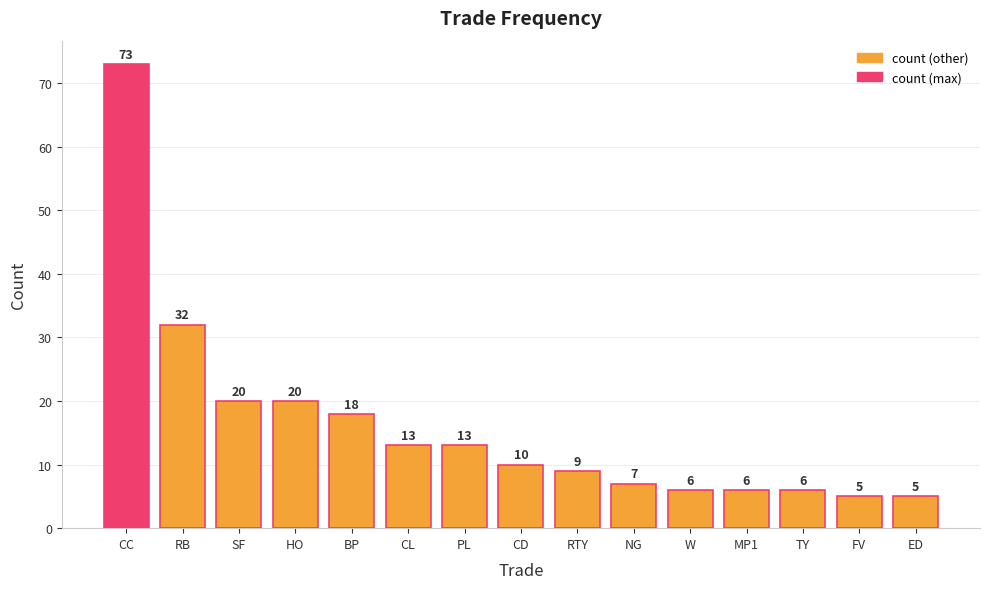

What is the change in value from CC to W?

-67